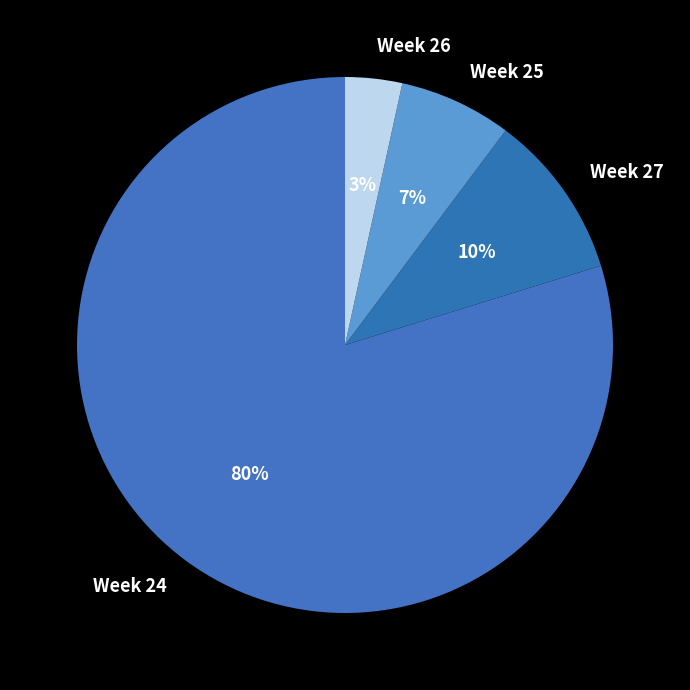

Which slice is the largest?

Week 24